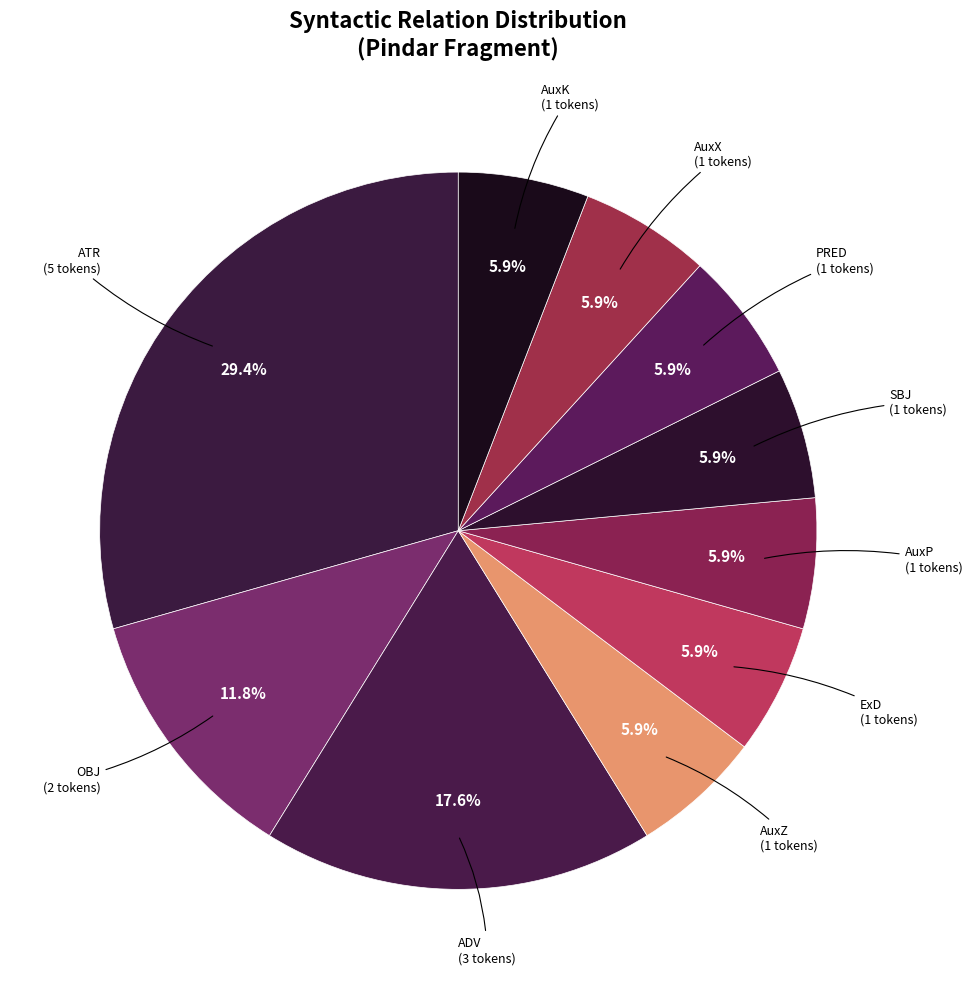

Does OBJ account for over 50% of the chart?

No